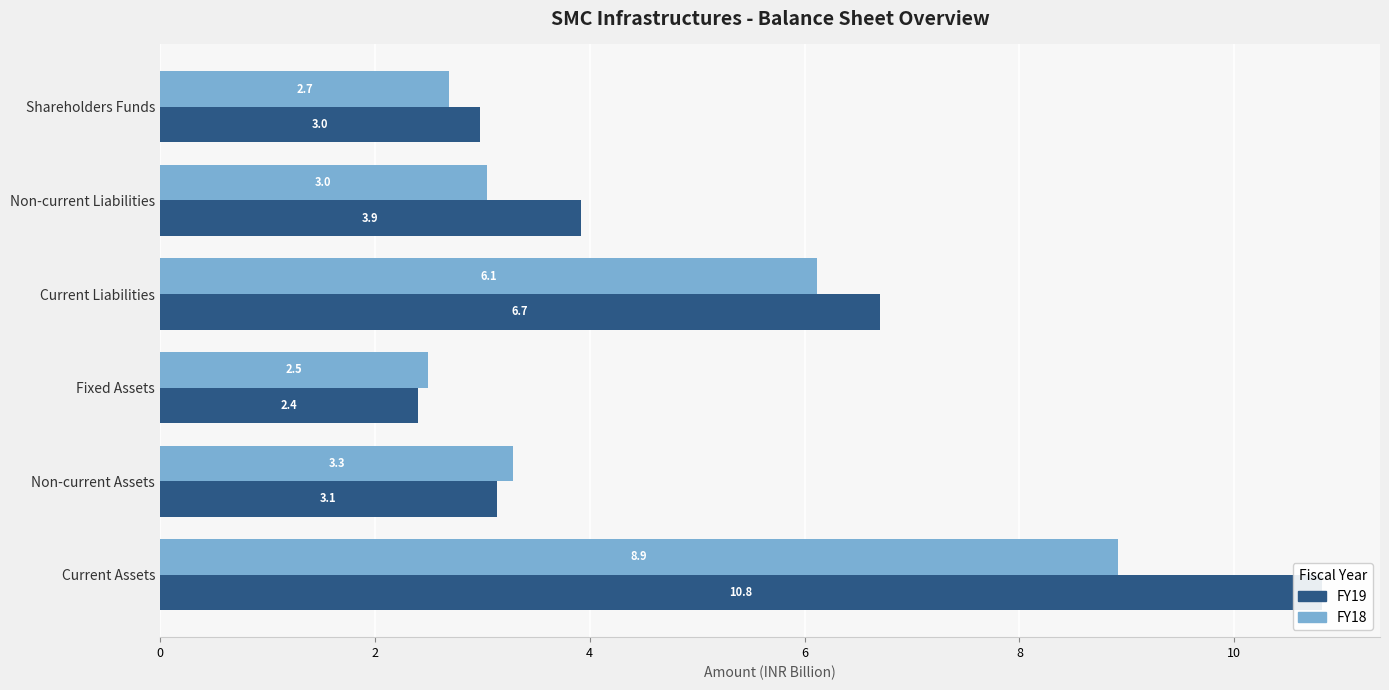

What is the average value of the FY19 series?

5.0